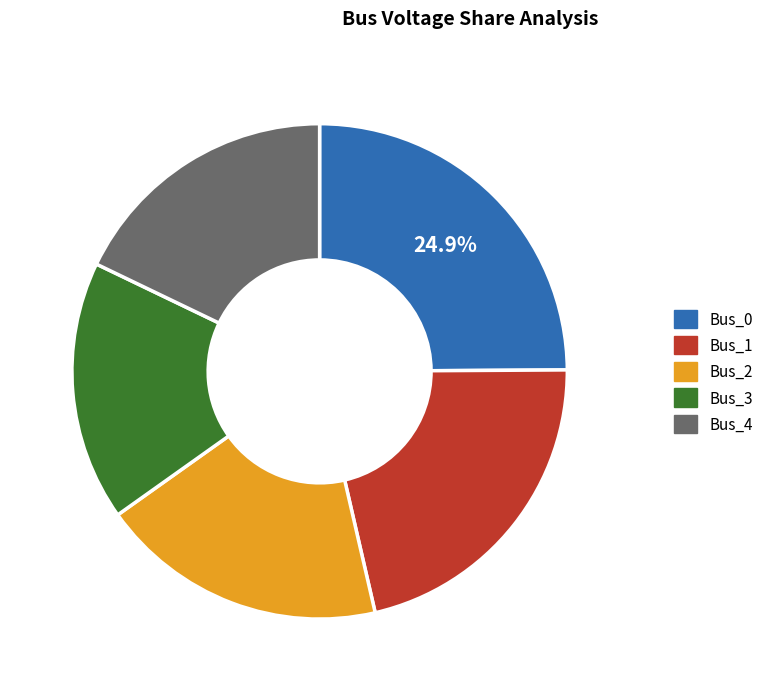

Do Bus_2 and Bus_4 together represent more than half of the pie?

No